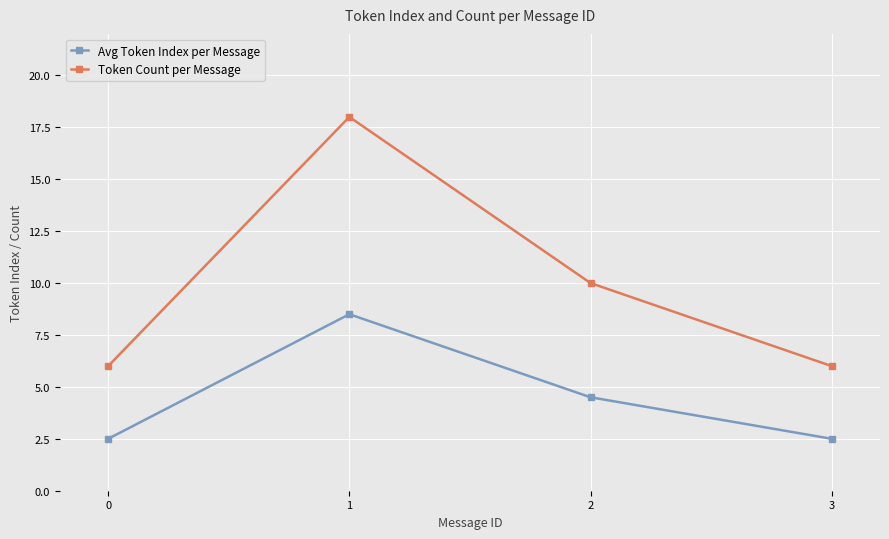

Reading left to right, transcribe all the data shown in this chart.

Avg Token Index per Message: 2.5	8.5	4.5	2.5
Token Count per Message: 6.0	18.0	10.0	6.0